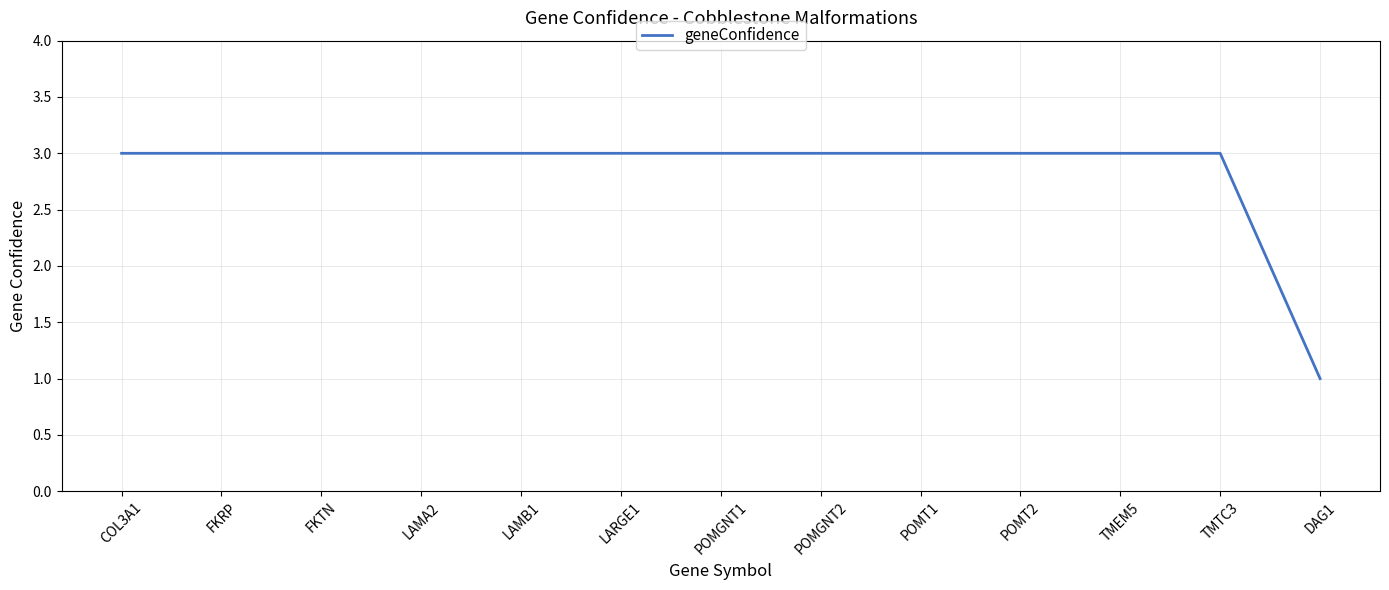

How many values are between 3 and 4?

12